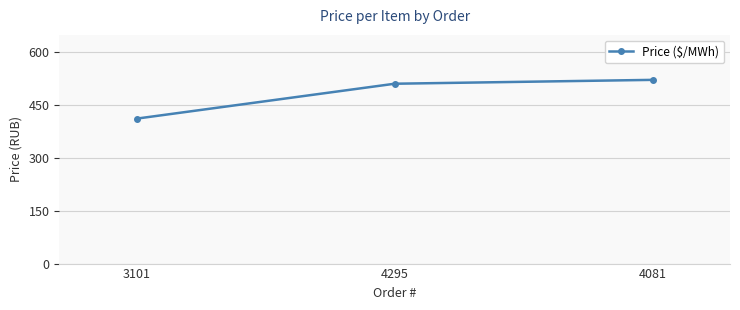

True or false: the data shows 522.2 at 4081.

True